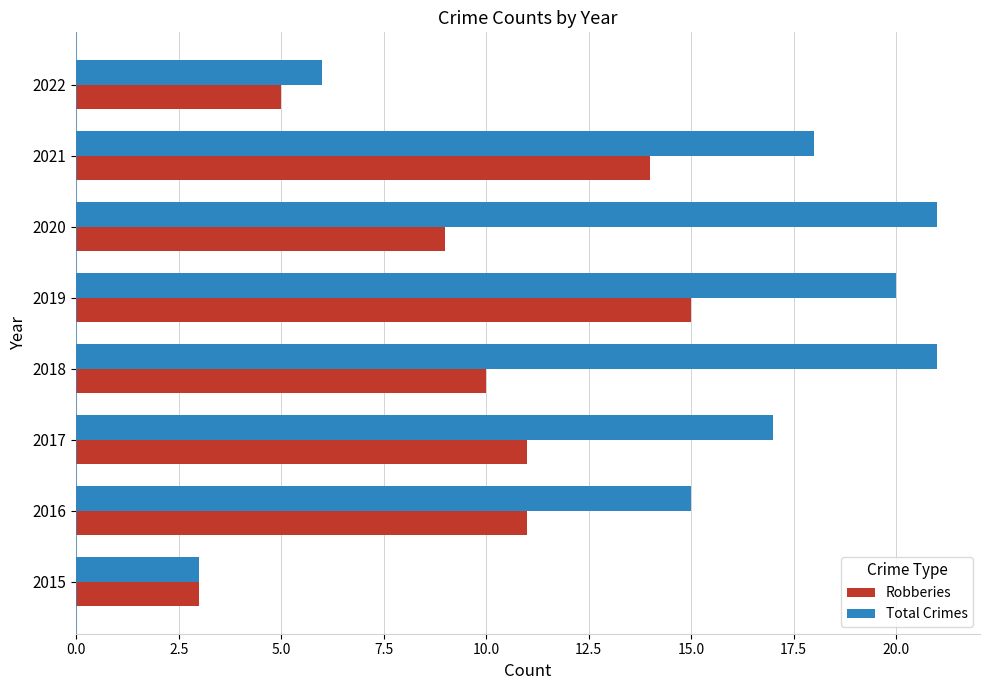

What is the difference between the maximum and minimum values in the Total Crimes series?

18